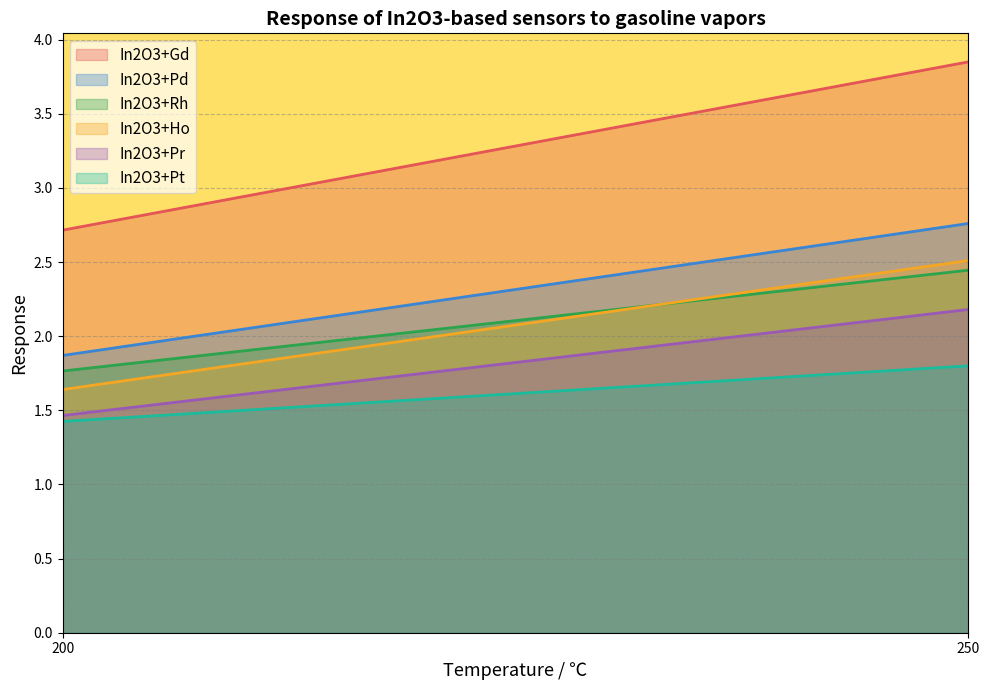

Which series has the widest spread of values?

In2O3+Gd